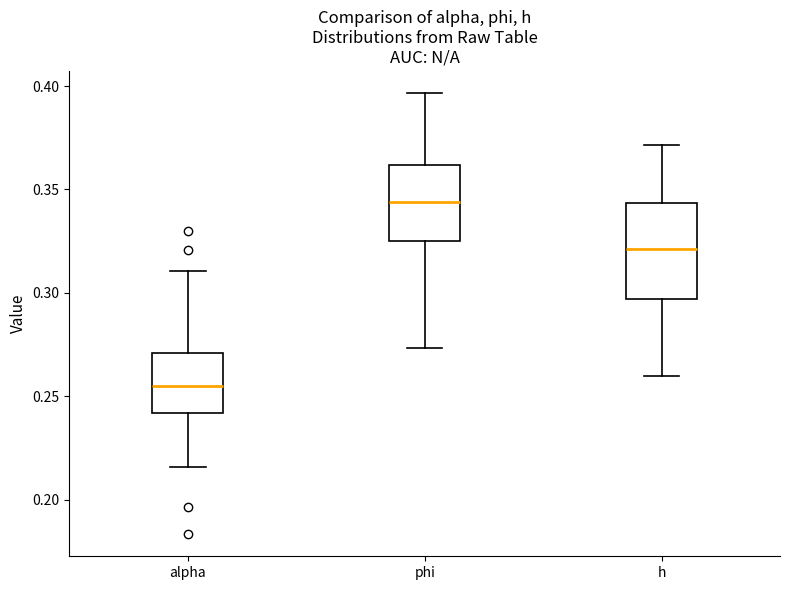

Where does the lower whisker of the box for phi end on the y-axis? The values are not printed on the chart, so give them approximately, as read against the axis.

0.275